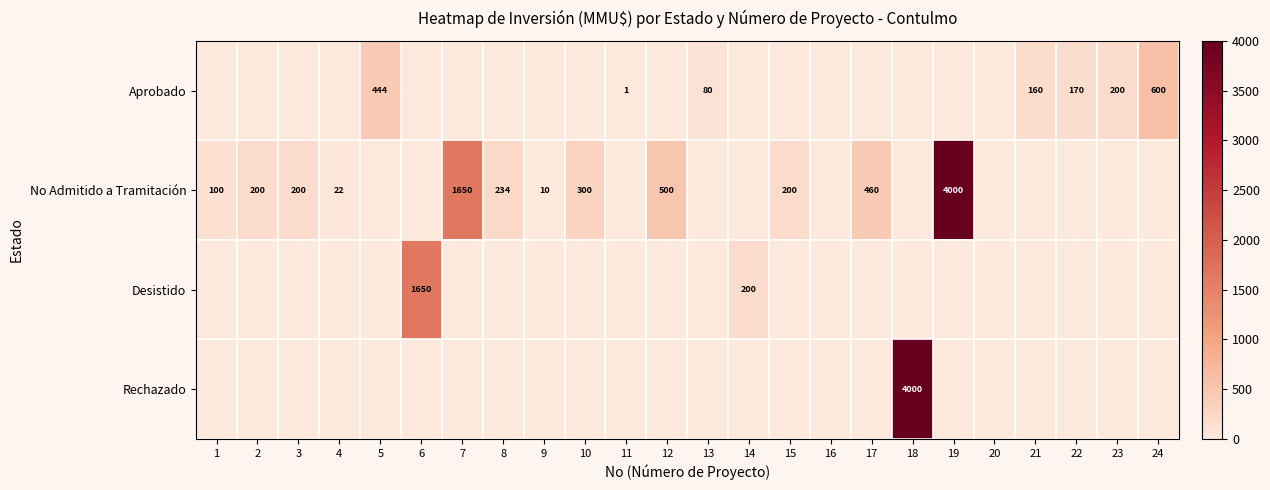

What is the difference between the No Admitido a Tramitación values at 10 and 12?

200